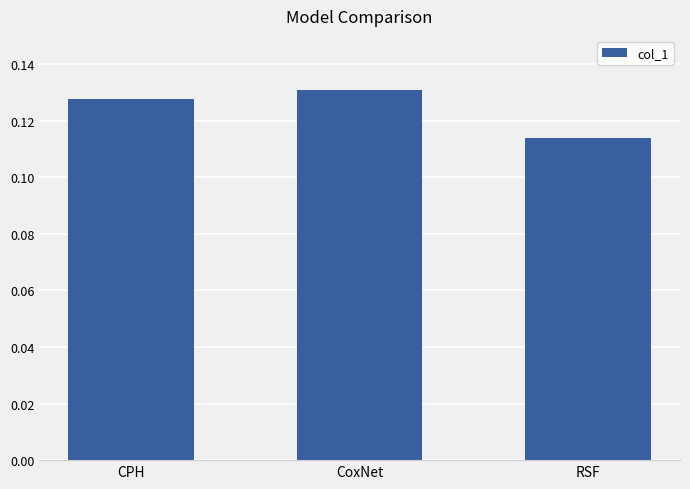

What is the label of the 3rd bar from the right?

CPH